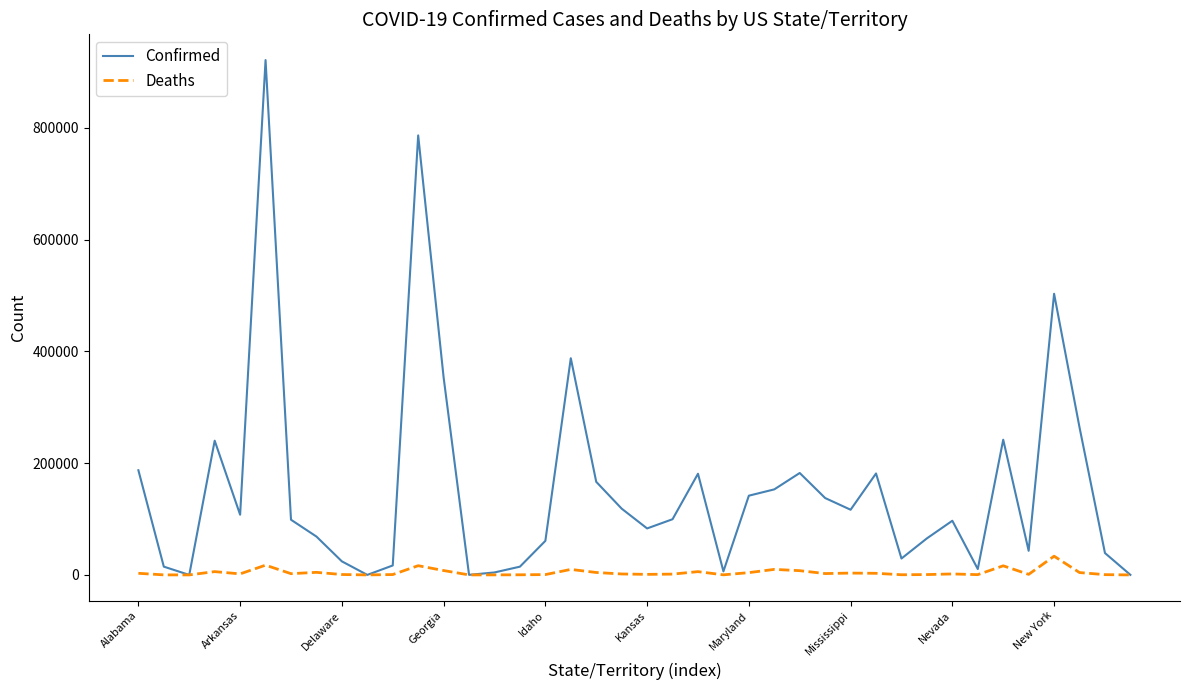

Does the chart display data point markers on the line(s)?

No